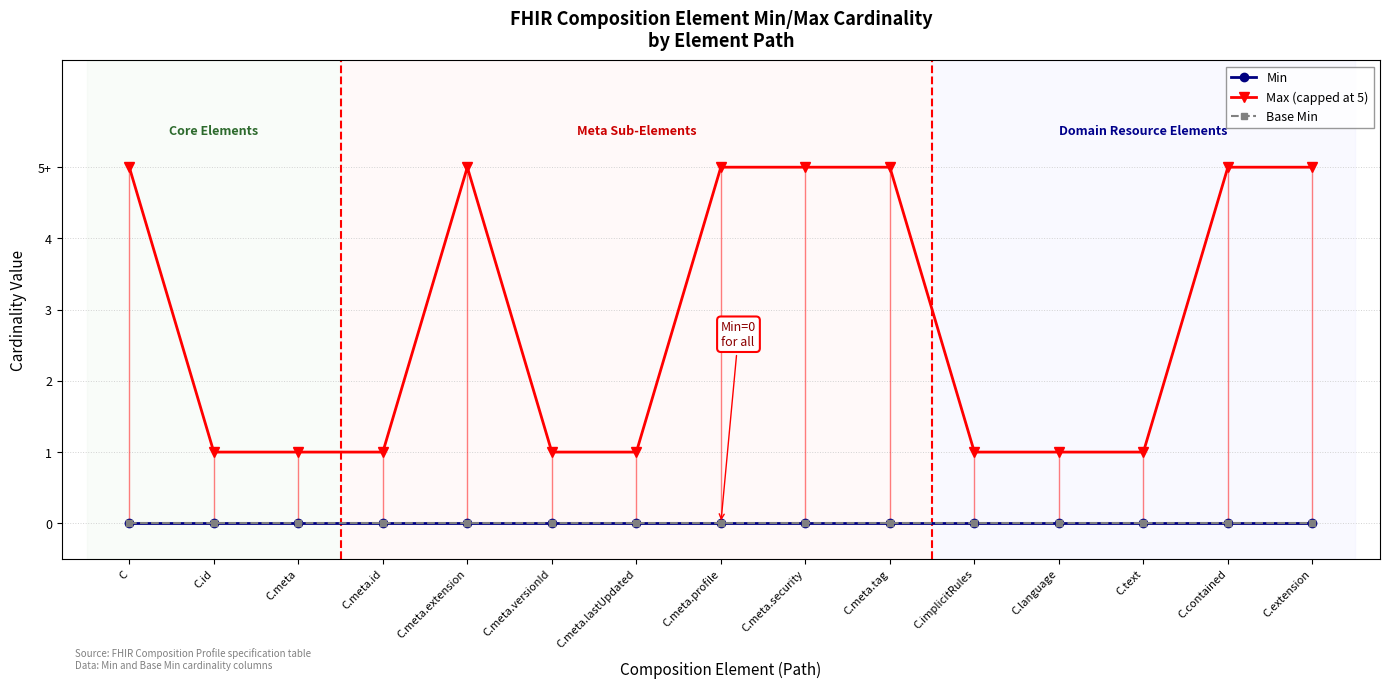

What is the spread (max minus min) of values at C.meta.security?

5